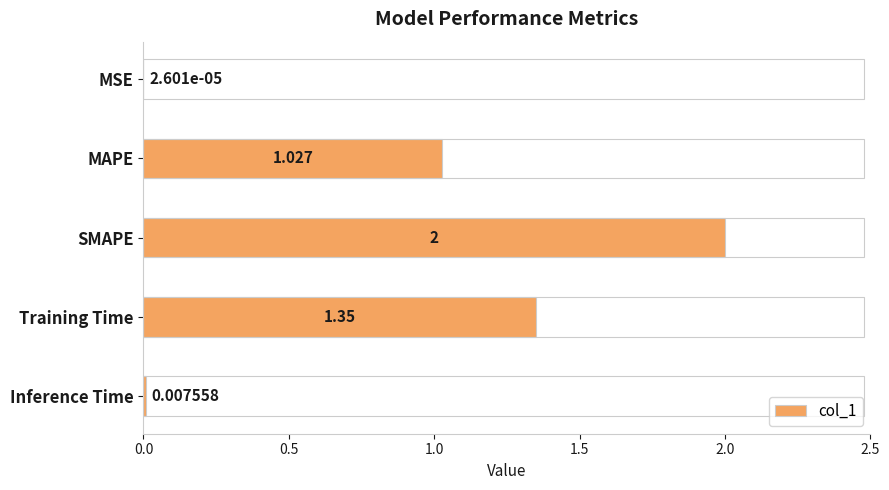

Between MAPE and Inference Time, which is larger?

MAPE